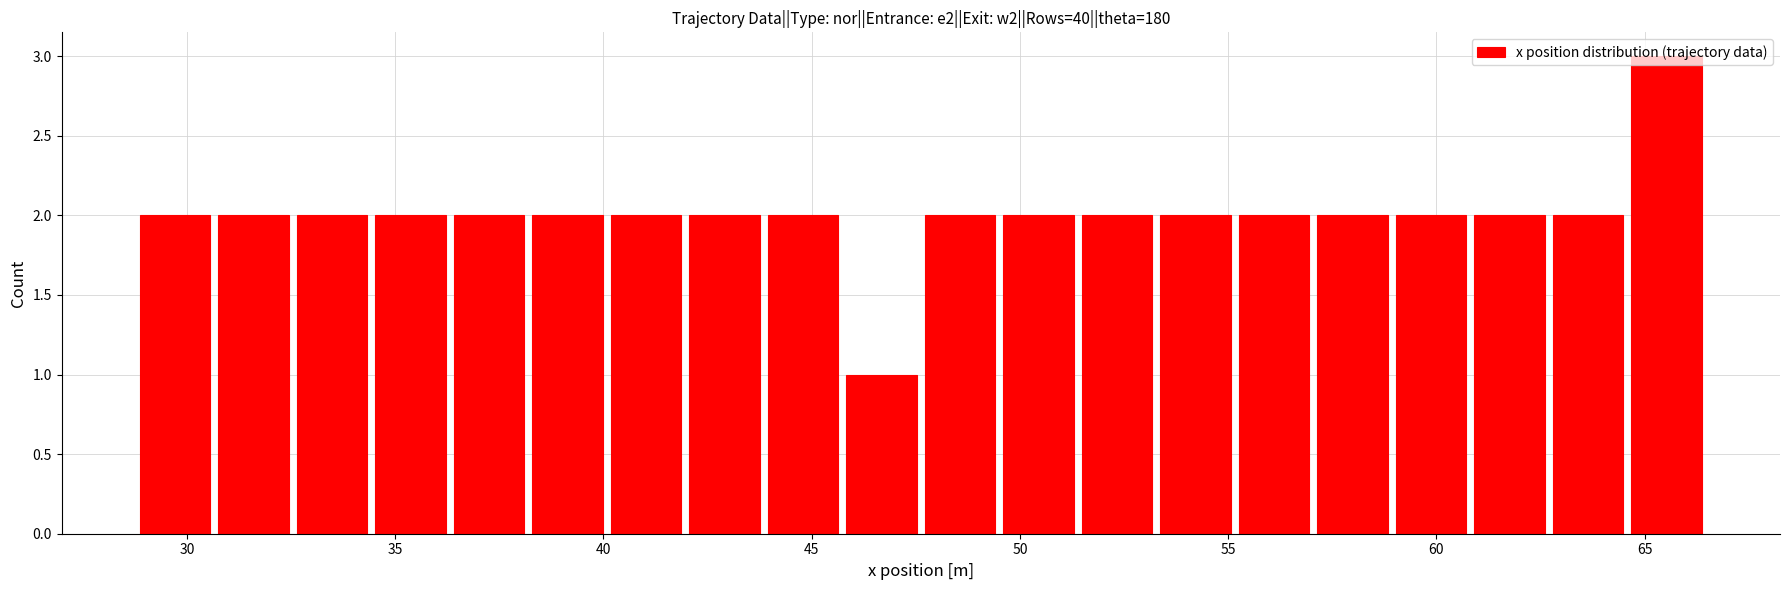

Around what value on the x-axis is the tallest bar? Give the approximate position of its centre, as read against the axis.

65.5